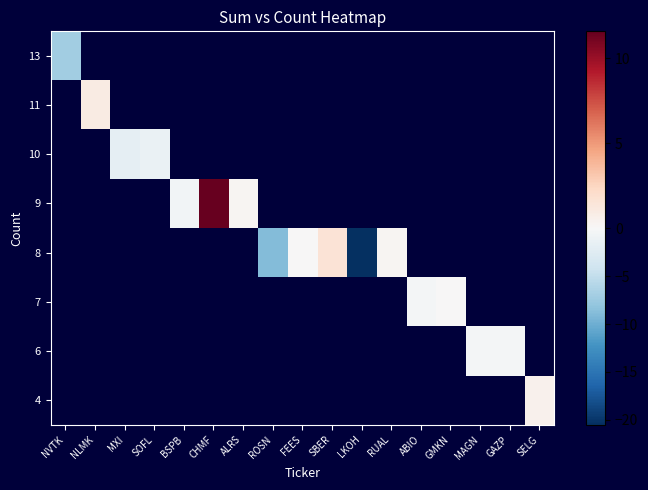

How many data points does each series have?

17